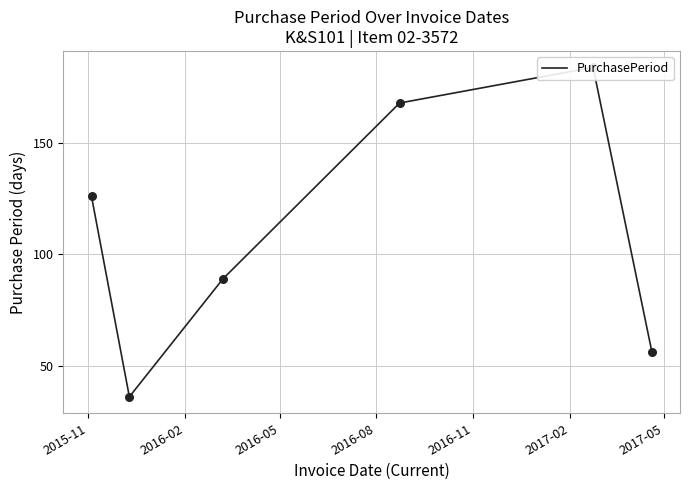

What is the ratio of the value at 2015-11 to the value at 2016-02?

3.5